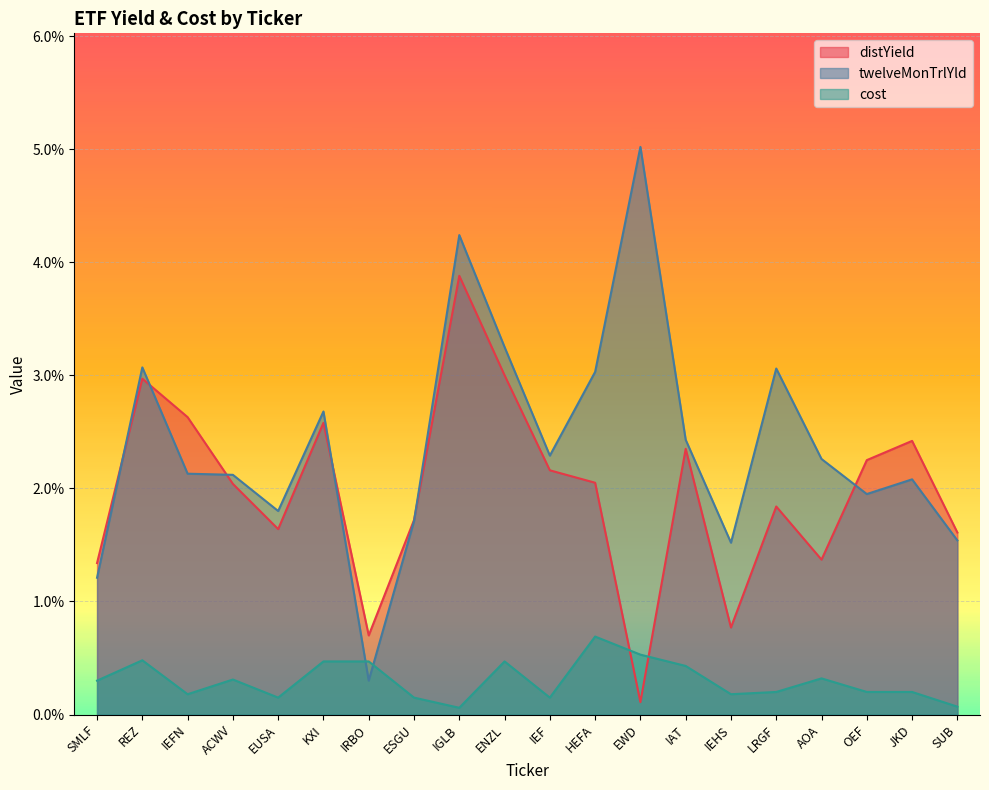

What are all the series names shown in the legend?

distYield, twelveMonTrlYld, cost